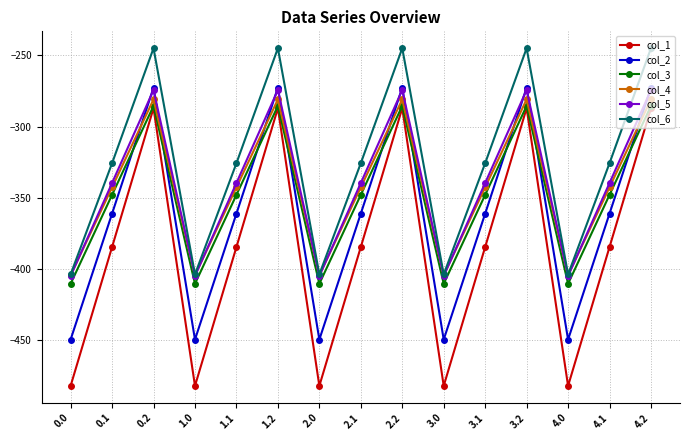

What is the label of the 8th point from the left?

2.1